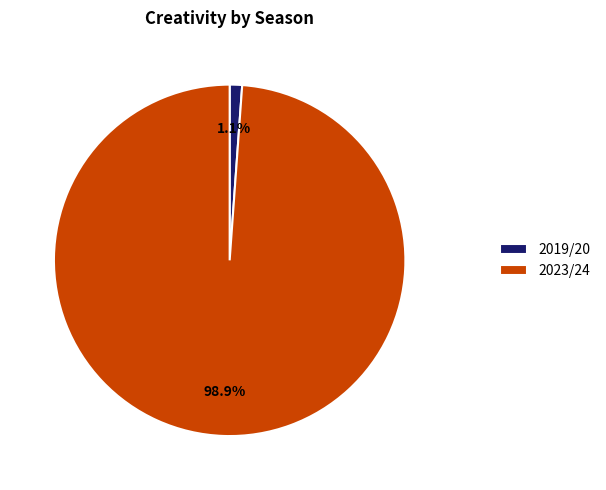

Which has a higher value, 2019/20 or 2023/24?

2023/24